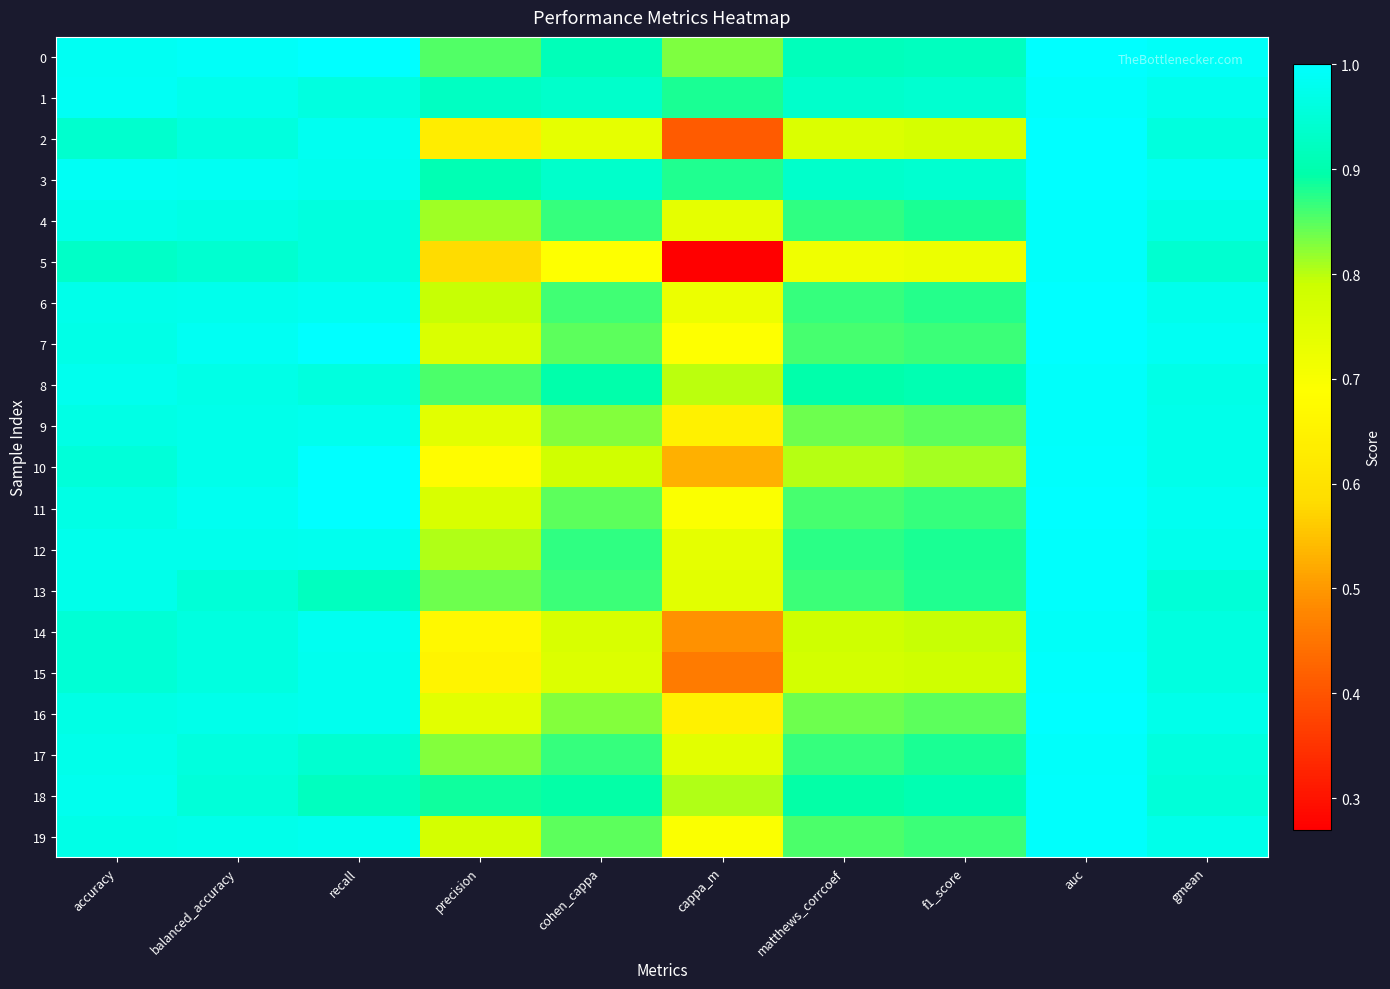

Reading right to left, what are all the values shown in this chart?

0: gmean=1.0	auc=1.0	f1_score=0.9	matthews_corrcoef=0.9	cappa_m=0.8	cohen_cappa=0.9	precision=0.9	recall=1.0	balanced_accuracy=1.0	accuracy=1.0
1: gmean=1.0	auc=1.0	f1_score=0.9	matthews_corrcoef=0.9	cappa_m=0.9	cohen_cappa=0.9	precision=0.9	recall=1.0	balanced_accuracy=1.0	accuracy=1.0
2: gmean=1.0	auc=1.0	f1_score=0.8	matthews_corrcoef=0.8	cappa_m=0.4	cohen_cappa=0.7	precision=0.6	recall=1.0	balanced_accuracy=1.0	accuracy=0.9
3: gmean=1.0	auc=1.0	f1_score=0.9	matthews_corrcoef=0.9	cappa_m=0.9	cohen_cappa=0.9	precision=0.9	recall=1.0	balanced_accuracy=1.0	accuracy=1.0
4: gmean=1.0	auc=1.0	f1_score=0.9	matthews_corrcoef=0.9	cappa_m=0.7	cohen_cappa=0.9	precision=0.8	recall=1.0	balanced_accuracy=1.0	accuracy=1.0
5: gmean=0.9	auc=1.0	f1_score=0.7	matthews_corrcoef=0.7	cappa_m=0.3	cohen_cappa=0.7	precision=0.6	recall=1.0	balanced_accuracy=0.9	accuracy=0.9
6: gmean=1.0	auc=1.0	f1_score=0.9	matthews_corrcoef=0.9	cappa_m=0.7	cohen_cappa=0.9	precision=0.8	recall=1.0	balanced_accuracy=1.0	accuracy=1.0
7: gmean=1.0	auc=1.0	f1_score=0.9	matthews_corrcoef=0.9	cappa_m=0.7	cohen_cappa=0.8	precision=0.8	recall=1.0	balanced_accuracy=1.0	accuracy=1.0
8: gmean=1.0	auc=1.0	f1_score=0.9	matthews_corrcoef=0.9	cappa_m=0.8	cohen_cappa=0.9	precision=0.9	recall=1.0	balanced_accuracy=1.0	accuracy=1.0
9: gmean=1.0	auc=1.0	f1_score=0.8	matthews_corrcoef=0.8	cappa_m=0.6	cohen_cappa=0.8	precision=0.7	recall=1.0	balanced_accuracy=1.0	accuracy=1.0
10: gmean=1.0	auc=1.0	f1_score=0.8	matthews_corrcoef=0.8	cappa_m=0.5	cohen_cappa=0.8	precision=0.7	recall=1.0	balanced_accuracy=1.0	accuracy=1.0
11: gmean=1.0	auc=1.0	f1_score=0.9	matthews_corrcoef=0.9	cappa_m=0.7	cohen_cappa=0.8	precision=0.8	recall=1.0	balanced_accuracy=1.0	accuracy=1.0
12: gmean=1.0	auc=1.0	f1_score=0.9	matthews_corrcoef=0.9	cappa_m=0.7	cohen_cappa=0.9	precision=0.8	recall=1.0	balanced_accuracy=1.0	accuracy=1.0
13: gmean=1.0	auc=1.0	f1_score=0.9	matthews_corrcoef=0.9	cappa_m=0.7	cohen_cappa=0.9	precision=0.8	recall=0.9	balanced_accuracy=1.0	accuracy=1.0
14: gmean=1.0	auc=1.0	f1_score=0.8	matthews_corrcoef=0.8	cappa_m=0.5	cohen_cappa=0.8	precision=0.7	recall=1.0	balanced_accuracy=1.0	accuracy=0.9
15: gmean=1.0	auc=1.0	f1_score=0.8	matthews_corrcoef=0.8	cappa_m=0.5	cohen_cappa=0.8	precision=0.7	recall=1.0	balanced_accuracy=1.0	accuracy=0.9
16: gmean=1.0	auc=1.0	f1_score=0.8	matthews_corrcoef=0.8	cappa_m=0.6	cohen_cappa=0.8	precision=0.7	recall=1.0	balanced_accuracy=1.0	accuracy=1.0
17: gmean=1.0	auc=1.0	f1_score=0.9	matthews_corrcoef=0.9	cappa_m=0.7	cohen_cappa=0.9	precision=0.8	recall=0.9	balanced_accuracy=1.0	accuracy=1.0
18: gmean=1.0	auc=1.0	f1_score=0.9	matthews_corrcoef=0.9	cappa_m=0.8	cohen_cappa=0.9	precision=0.9	recall=0.9	balanced_accuracy=1.0	accuracy=1.0
19: gmean=1.0	auc=1.0	f1_score=0.9	matthews_corrcoef=0.9	cappa_m=0.7	cohen_cappa=0.8	precision=0.8	recall=1.0	balanced_accuracy=1.0	accuracy=1.0